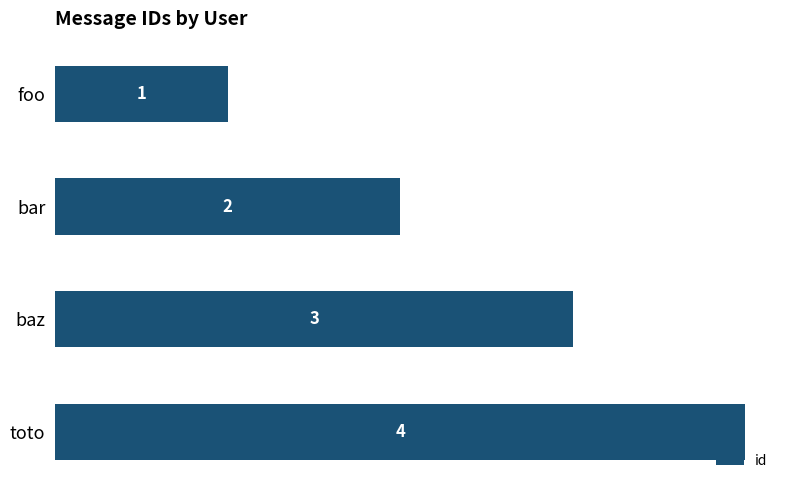

What position from the bottom is toto?

1